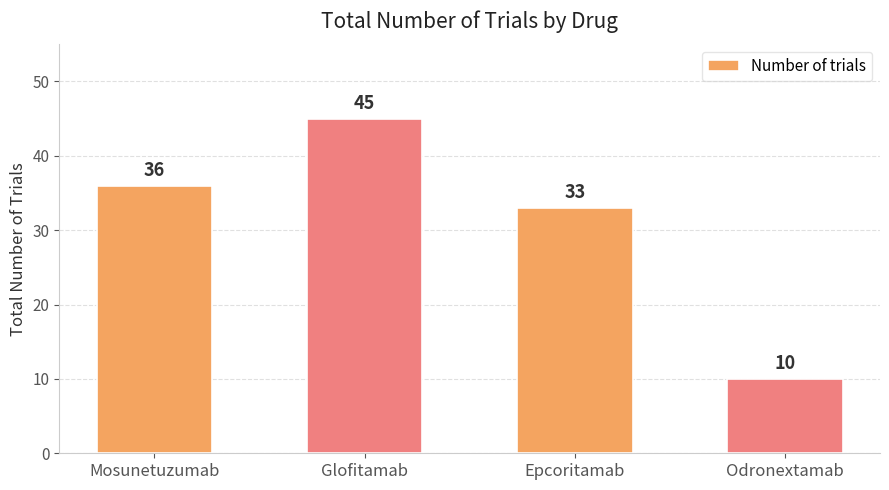

What is the ratio of the value at Mosunetuzumab to the value at Glofitamab?

0.8